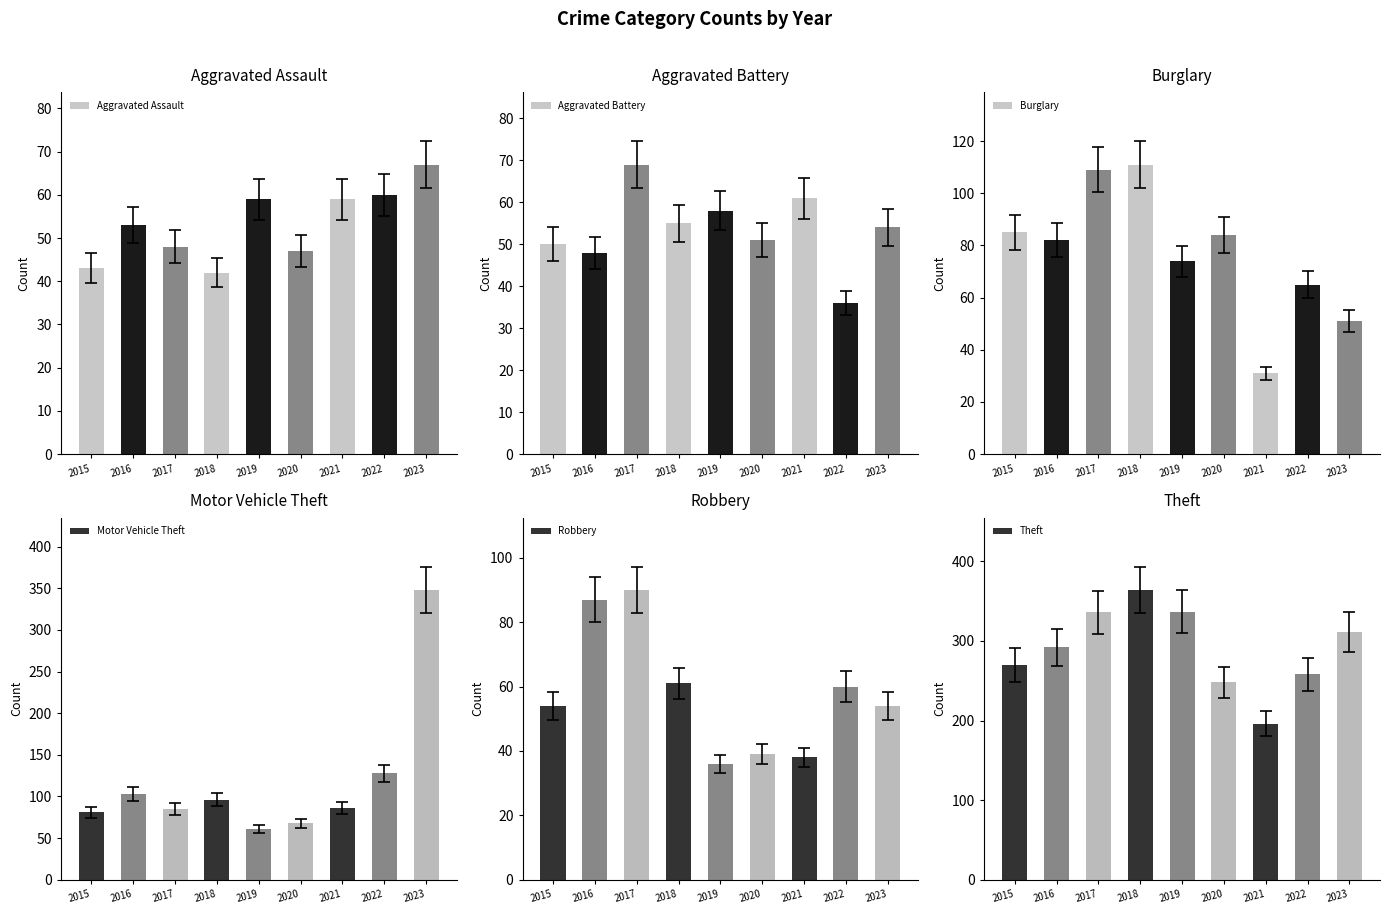

At which label does Aggravated Battery reach its peak?

2017